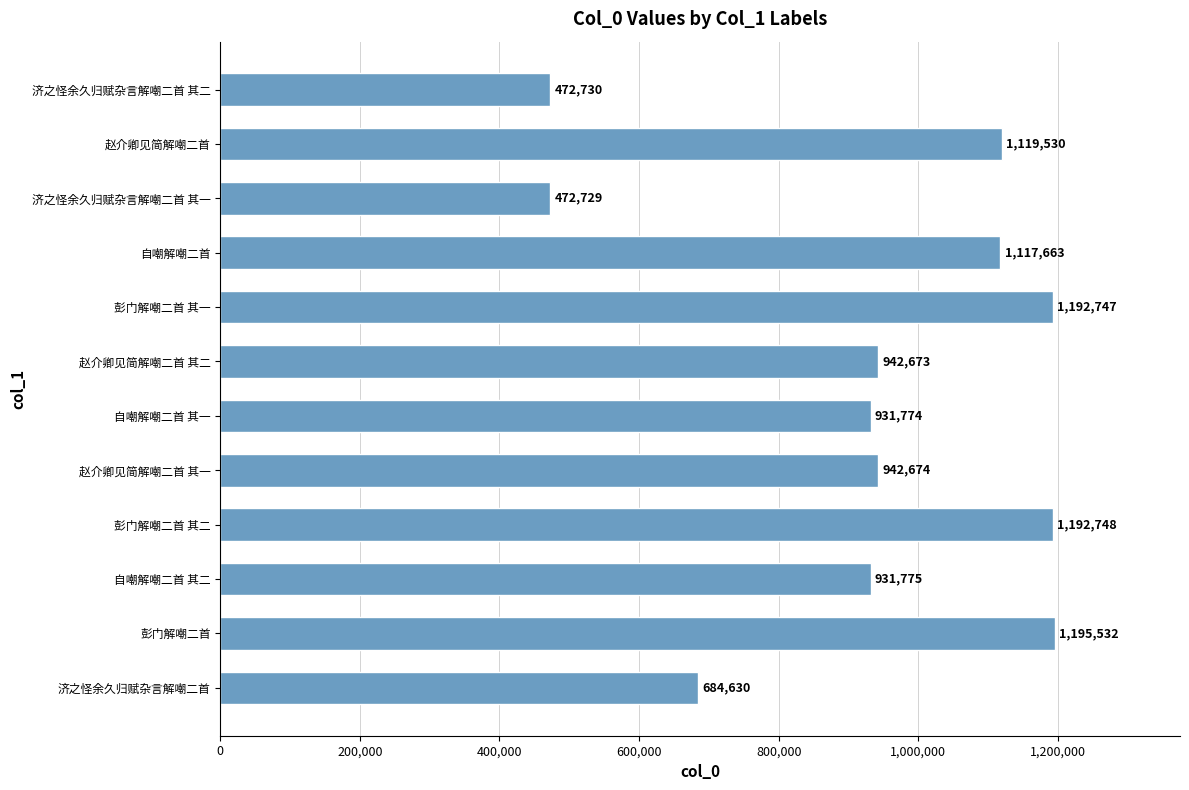

What is the average value?

933100